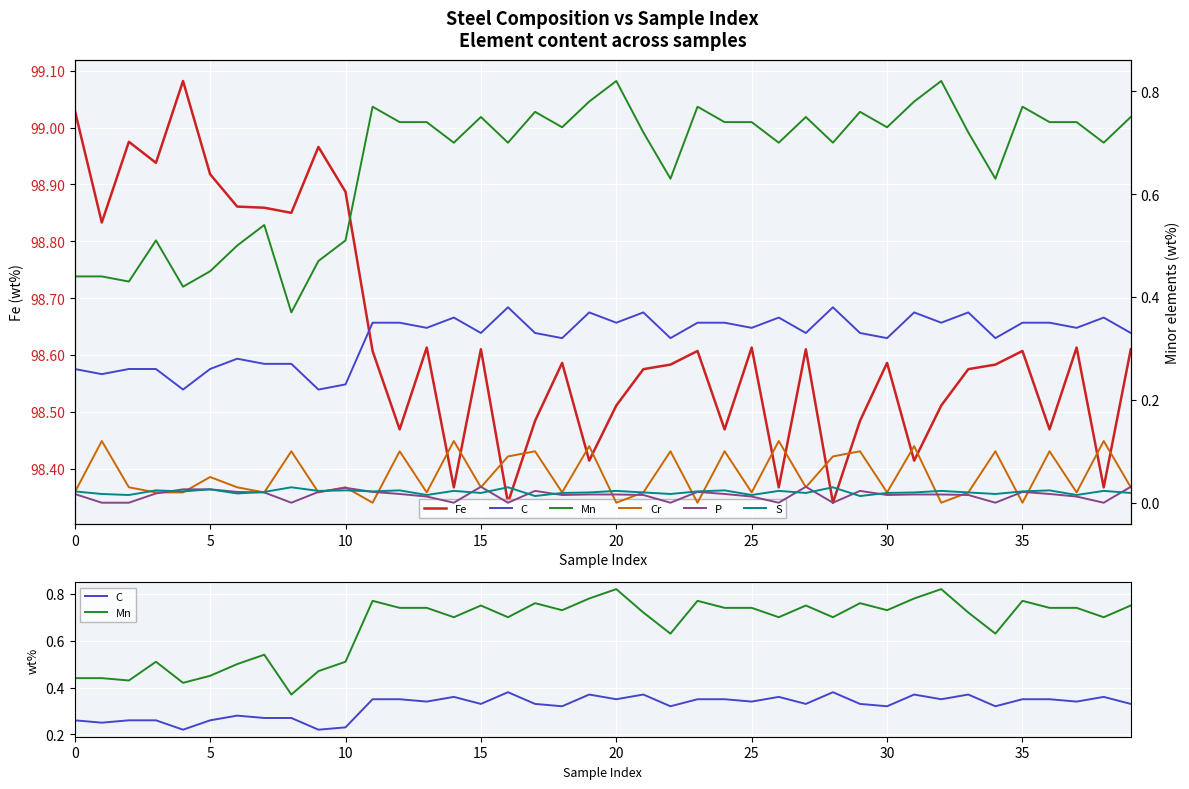

How many data points does each series have?

40